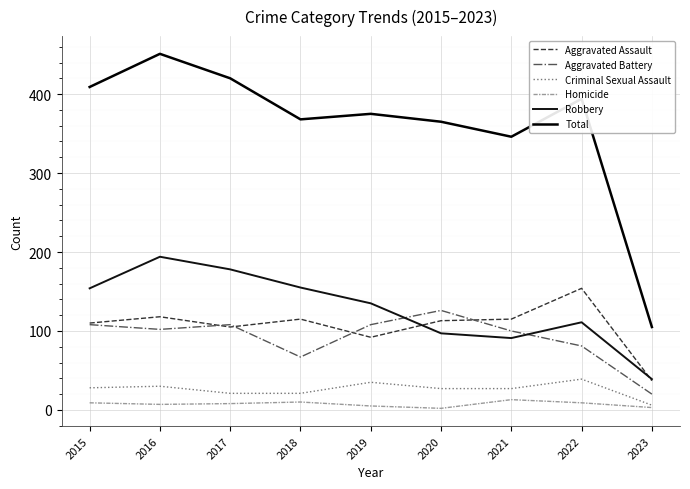

The value of Total at 2021 is 346. True or false?

True